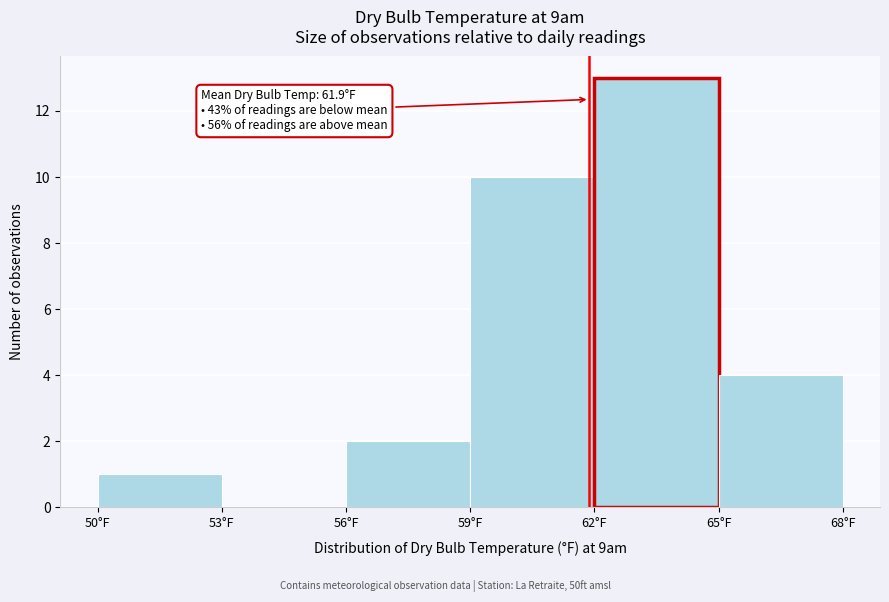

Which range on the x-axis has the tallest bar?

62 to 65